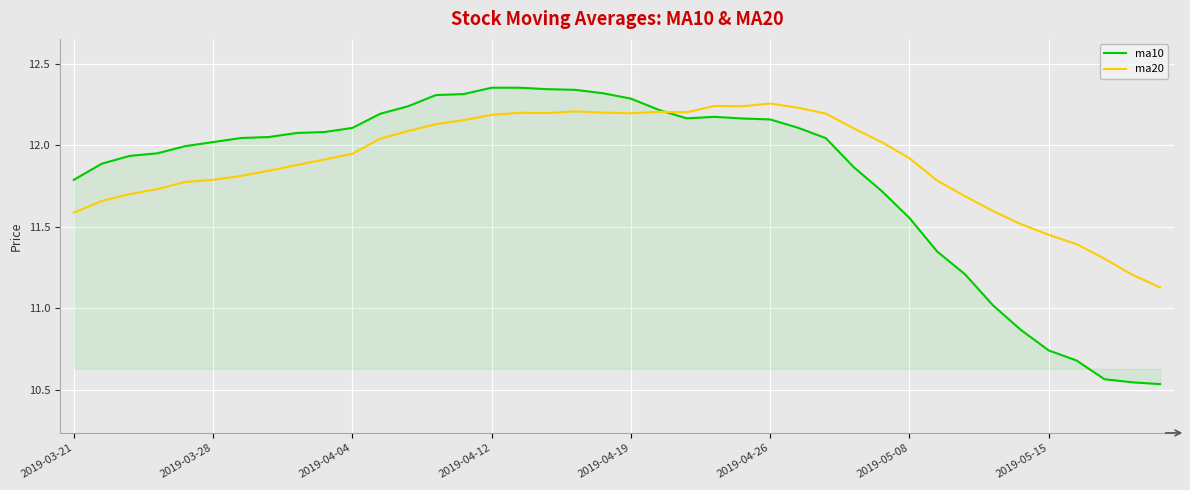

At how many categories does at least one series exceed 11?

40